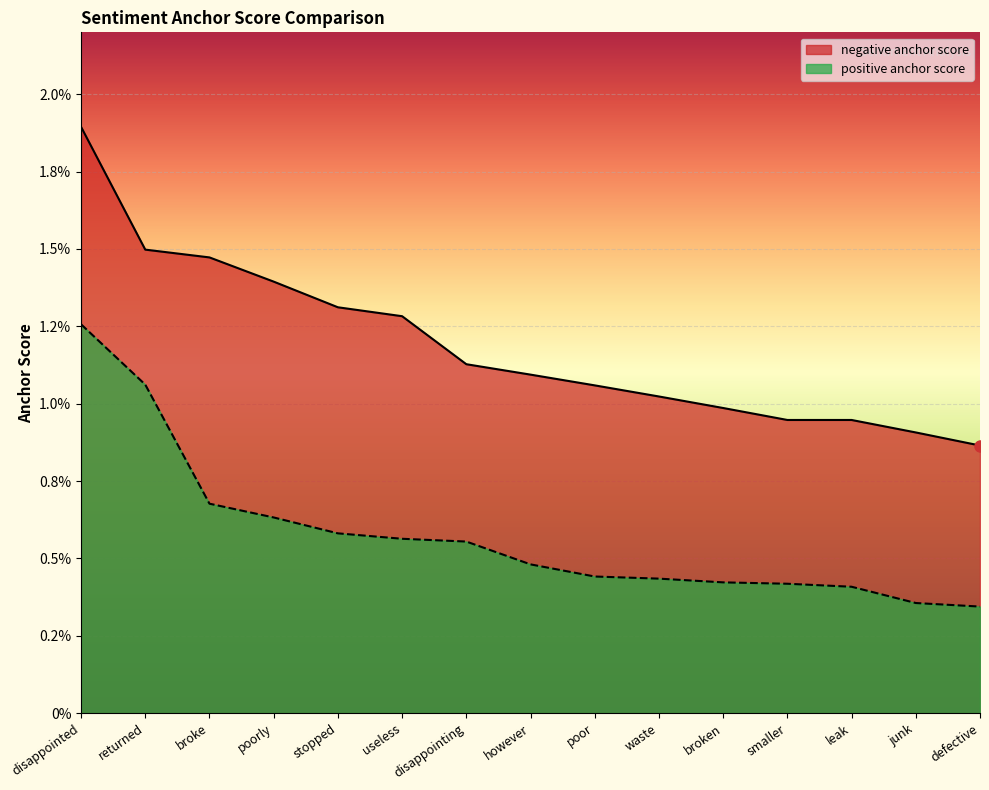

Which series changed the most between however and defective?

negative anchor score